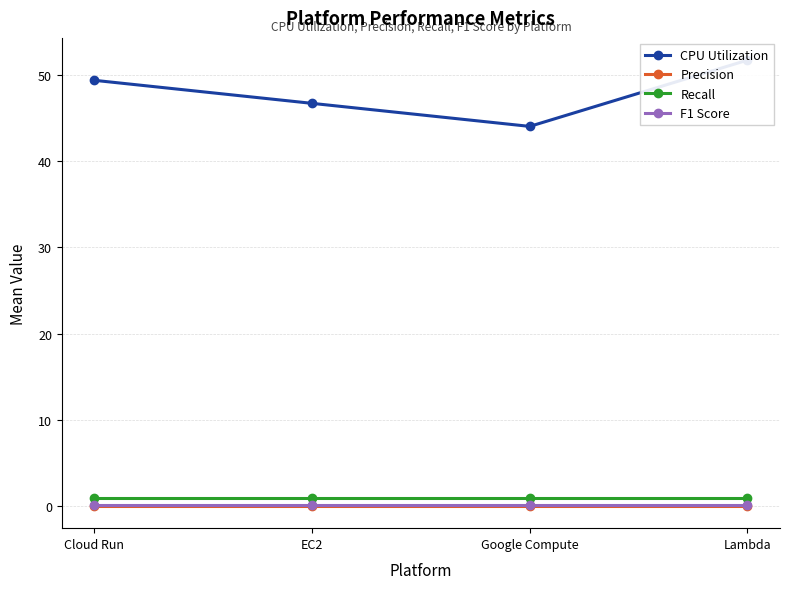

True or false: F1 Score and Recall intersect in this chart.

False